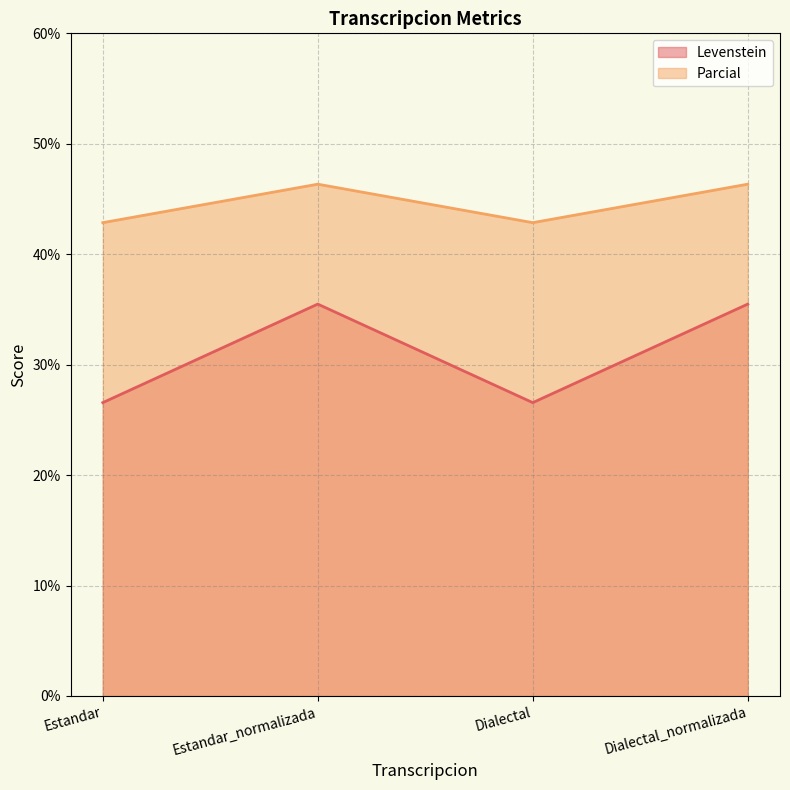

Reading left to right, what are all the values shown in this chart?

Levenstein: Estandar=26.6	Estandar_normalizada=35.5	Dialectal=26.6	Dialectal_normalizada=35.5
Parcial: Estandar=42.9	Estandar_normalizada=46.3	Dialectal=42.9	Dialectal_normalizada=46.3